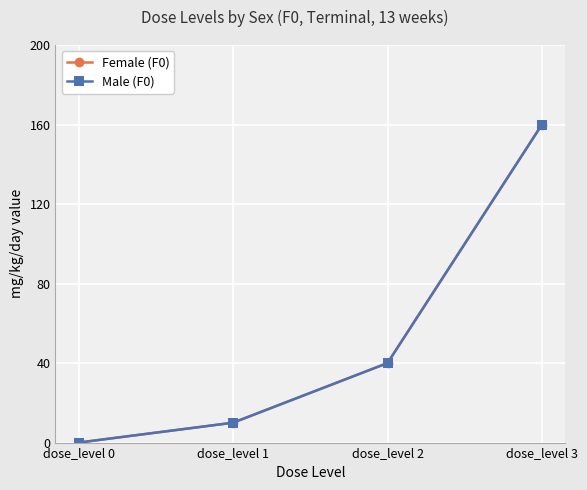

Read the Male (F0) value at dose_level 3.

160